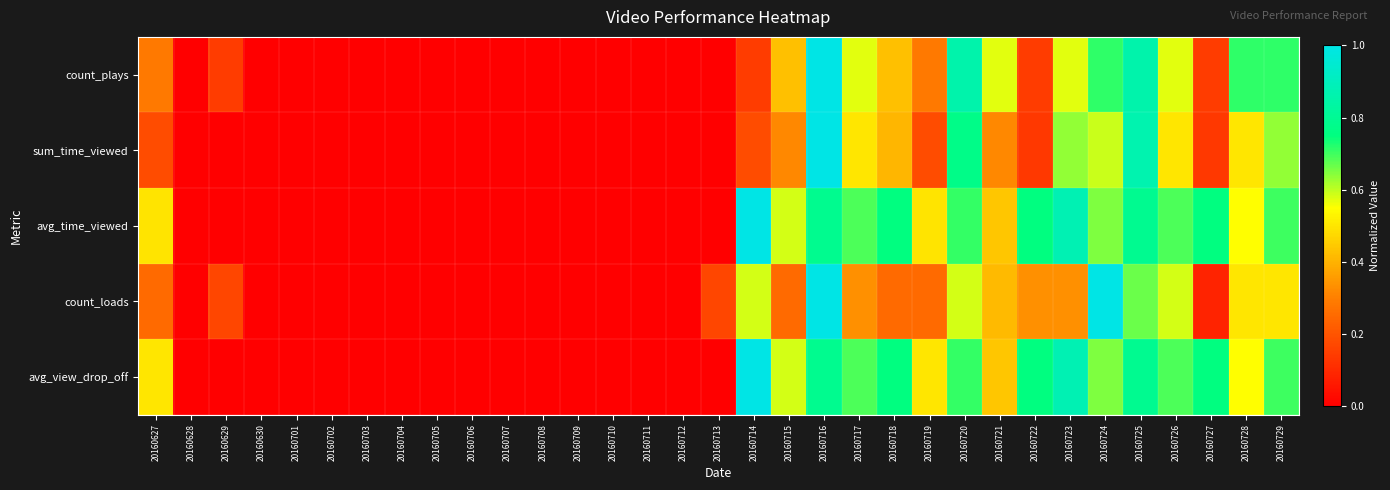

At which category is the sum across all series the highest?

20160716